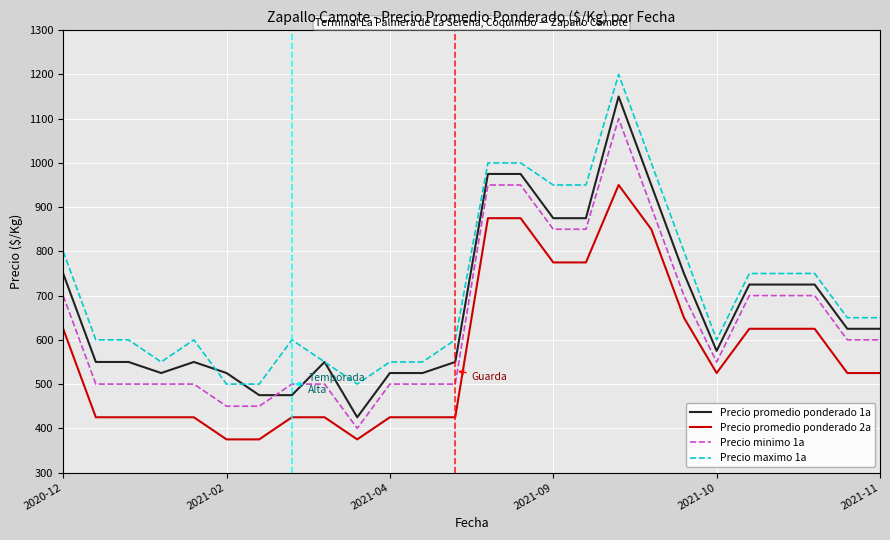

Rank the series by their maximum value, from lowest to highest.

Precio promedio ponderado 2a, Precio minimo 1a, Precio promedio ponderado 1a, Precio maximo 1a